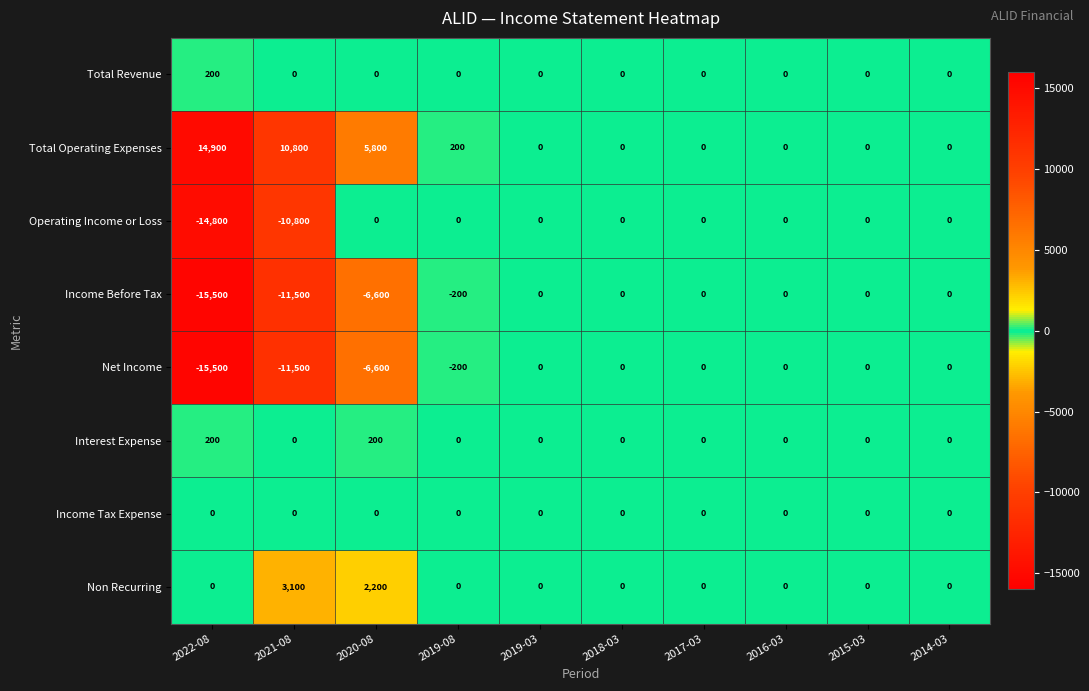

The Non Recurring series shows -1515 at 2022-08. True or false?

False